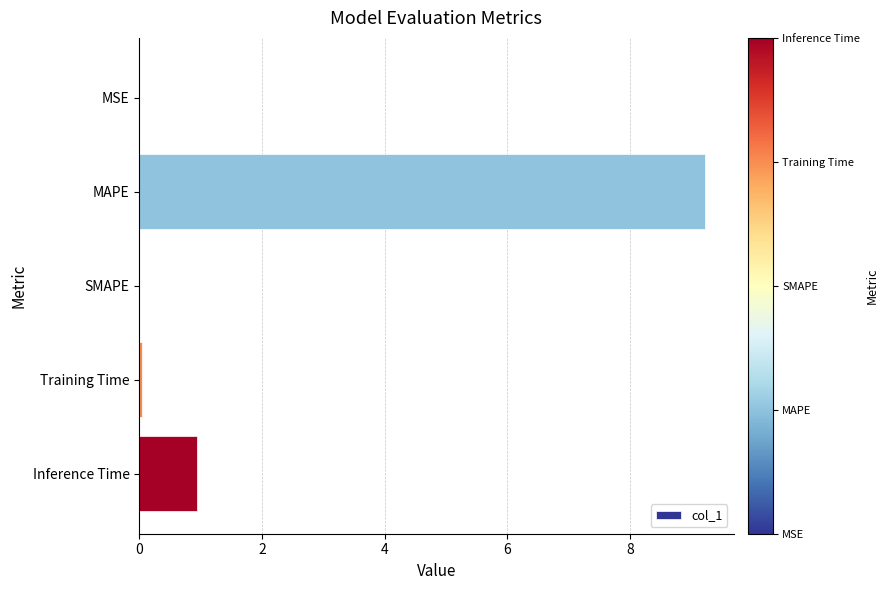

True or false: the data shows 0.0 at Training Time.

True